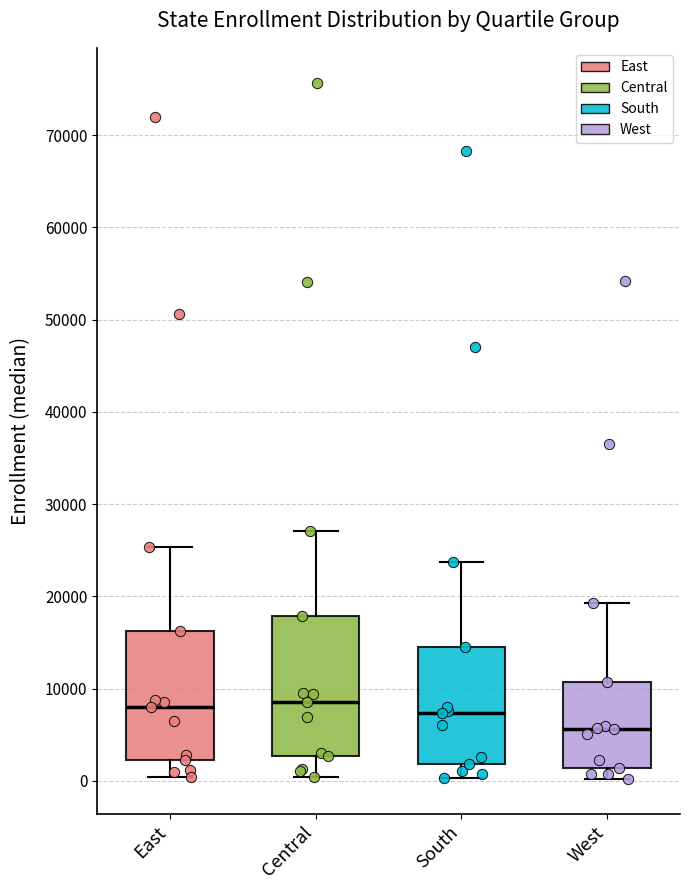

Reading left to right, transcribe this box plot: for each box, give where its median line is, the range the box spans, and where its two whiskers end, as read against the y-axis. The values are not printed on the chart, so give them approximately, as read against the axis.

East: median 8000, box 2000 to 16000, whiskers 0 to 25000
Central: median 9000, box 3000 to 18000, whiskers 0 to 27000
South: median 7000, box 2000 to 15000, whiskers 0 to 24000
West: median 6000, box 1000 to 11000, whiskers 0 to 19000